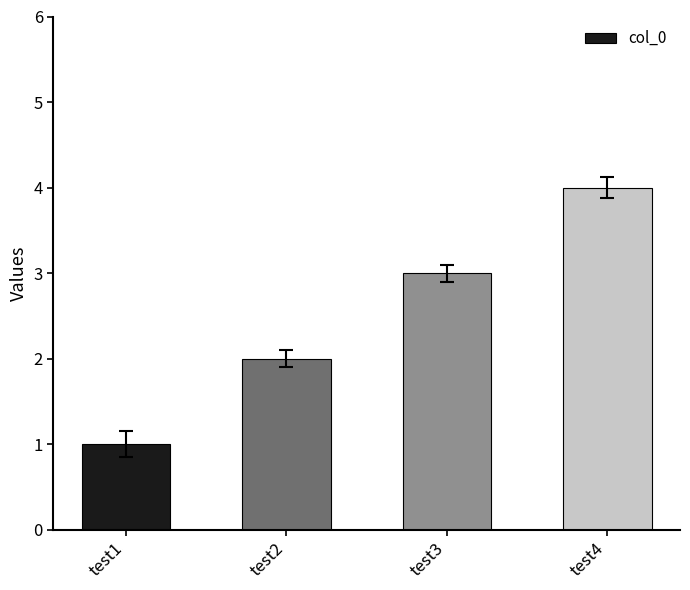

Is it true that the value at test2 is 2?

True